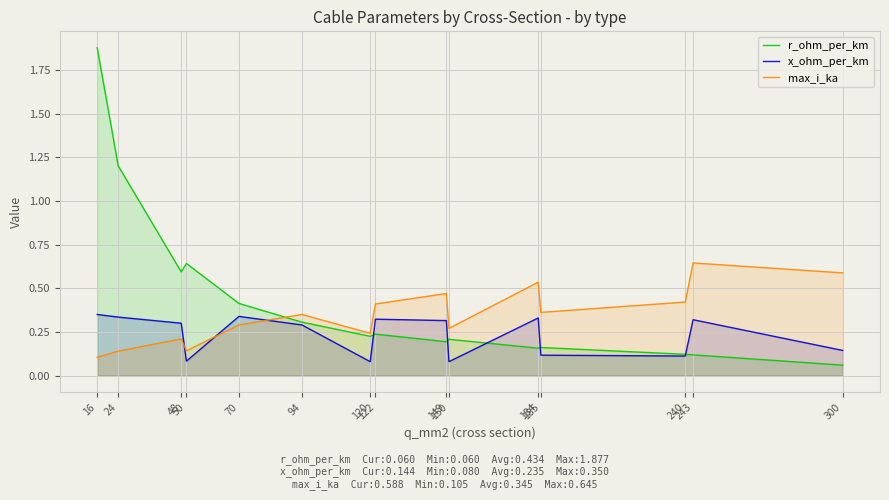

How many interior local peaks does the x_ohm_per_km series have?

4